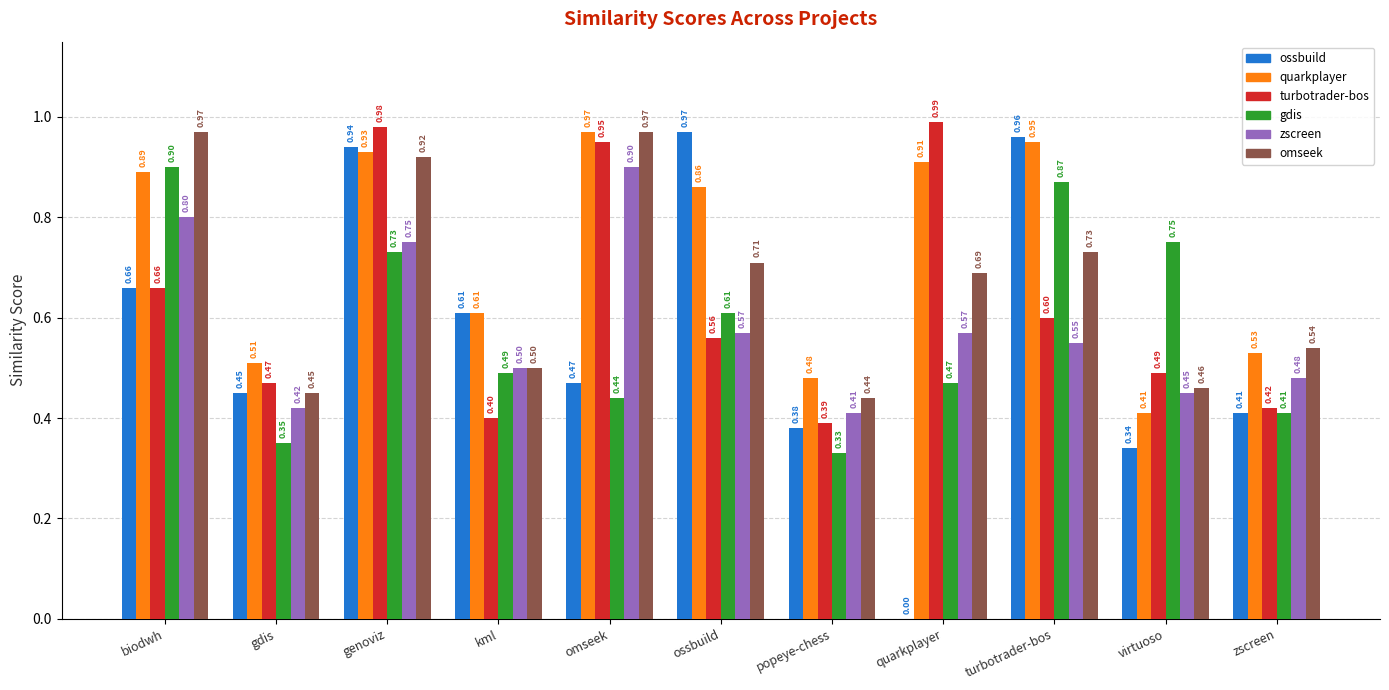

Which label corresponds to the largest value in the chart?

quarkplayer